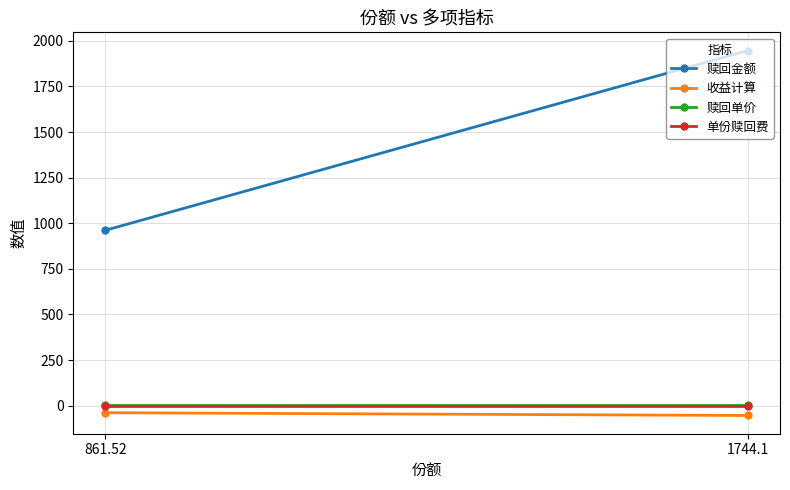

What is the label of the 1st point from the left?

861.52